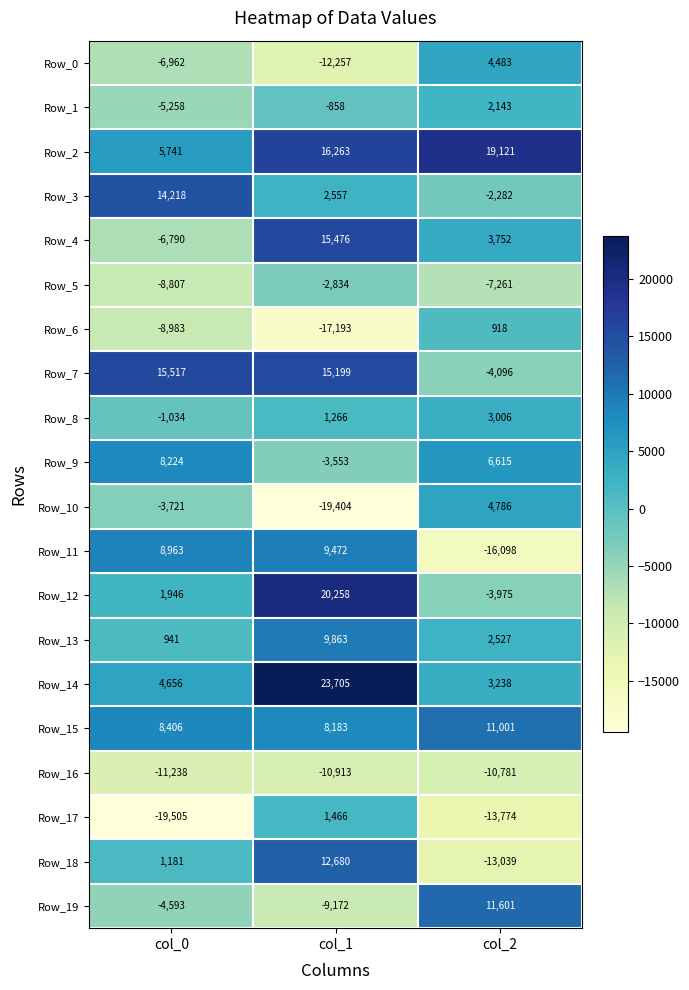

Which series has the widest spread of values?

Row_18